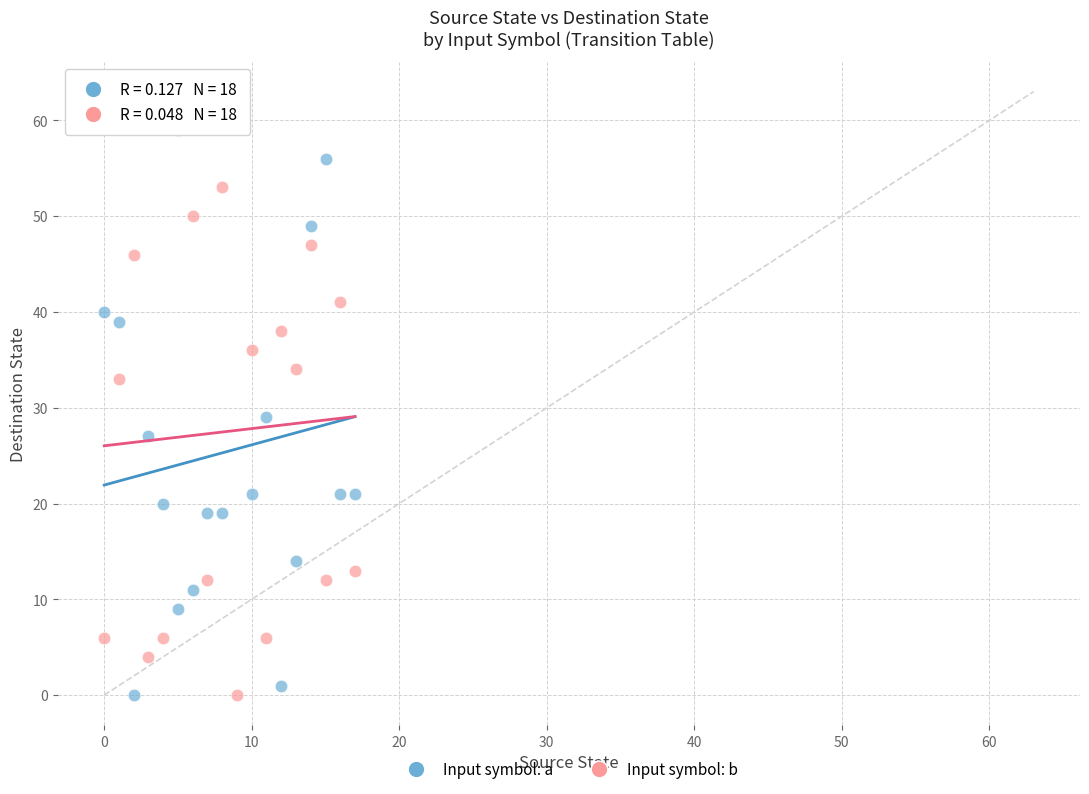

Across all data points, what is the range of Y values (max minus min)?

63